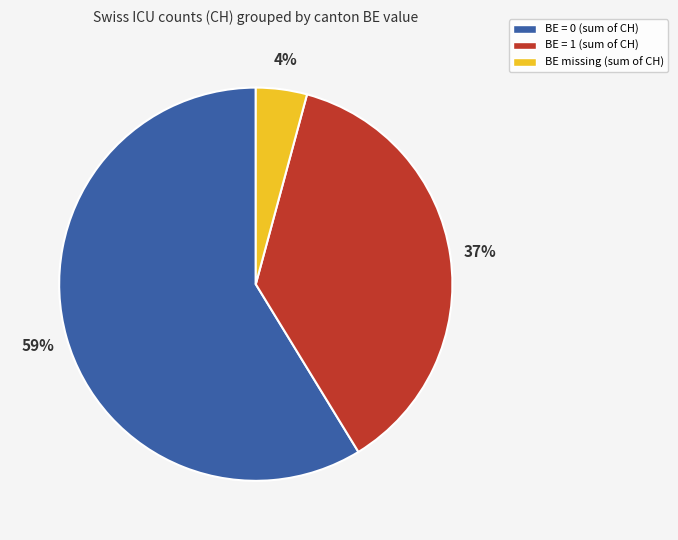

Does any single category account for the majority?

Yes